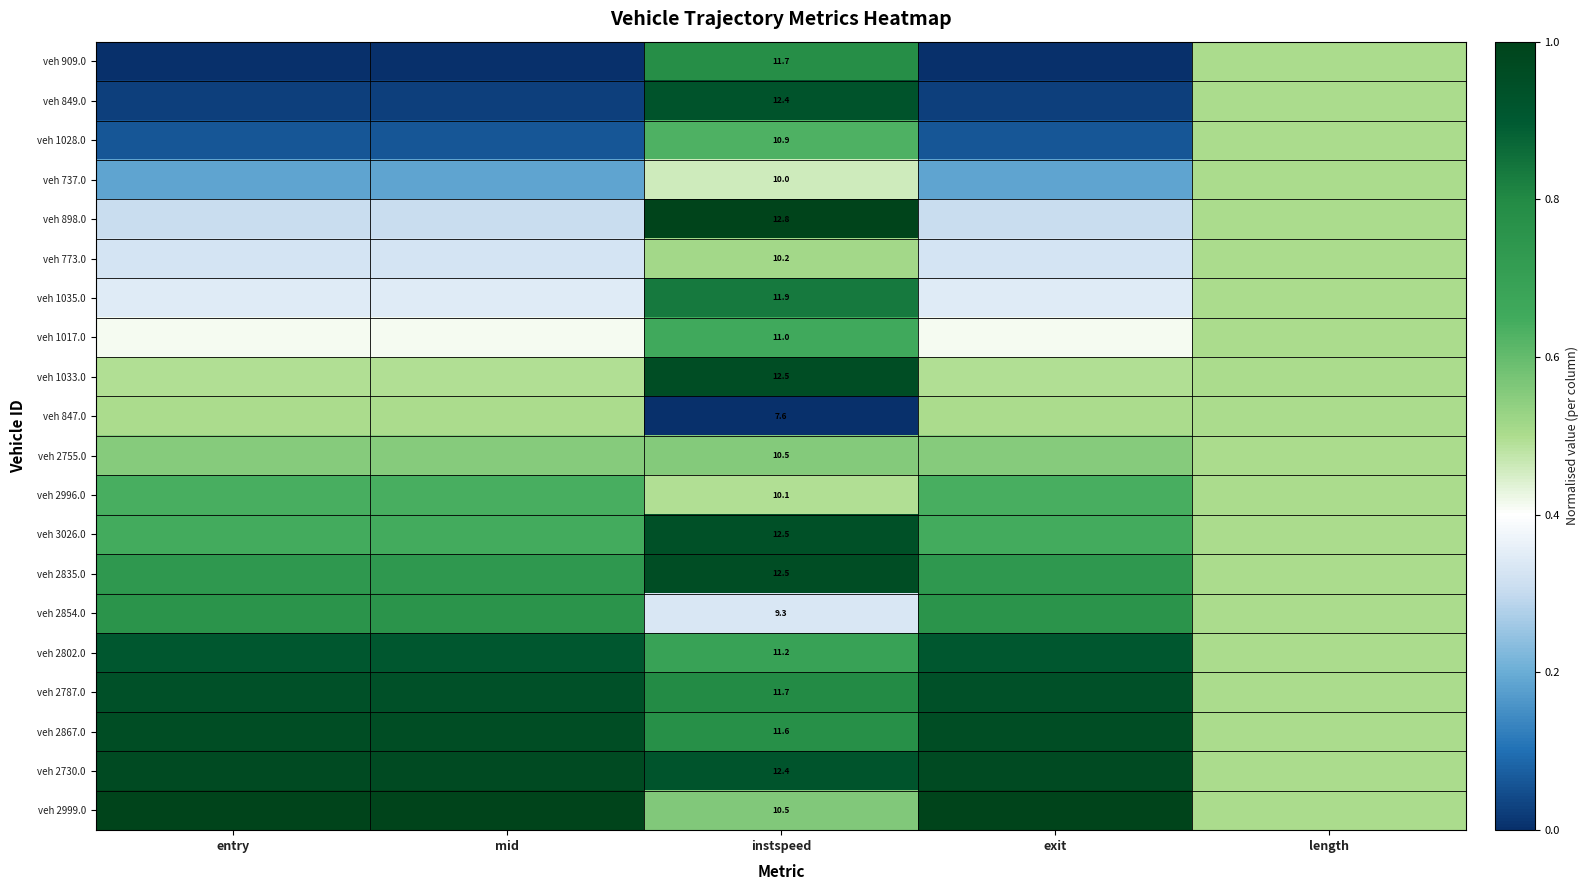

Is the value of veh 2787.0 at exit greater than the value of veh 2755.0 at length?

Yes